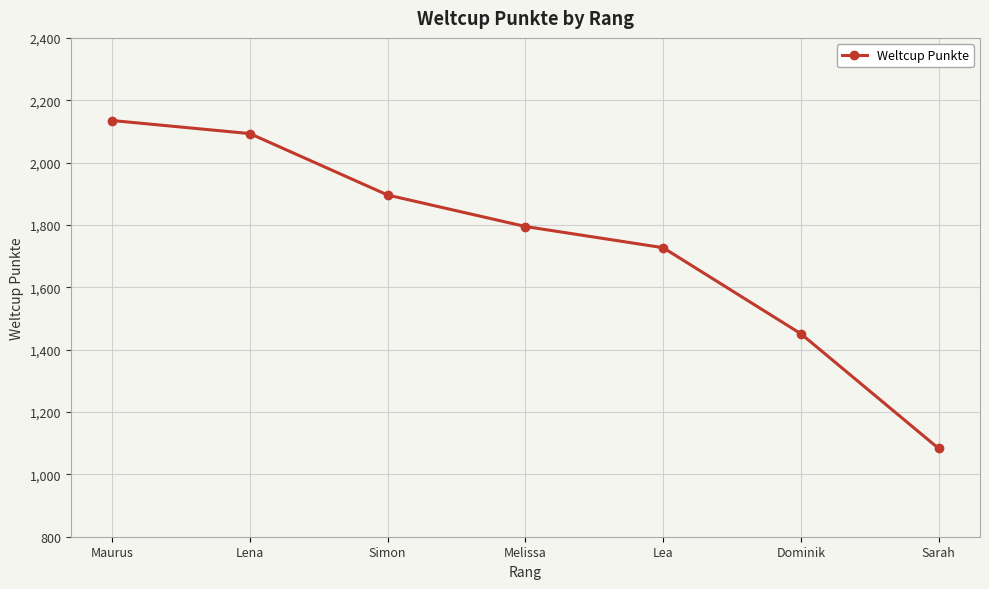

Rank the categories by value from highest to lowest.

Maurus, Lena, Simon, Melissa, Lea, Dominik, Sarah